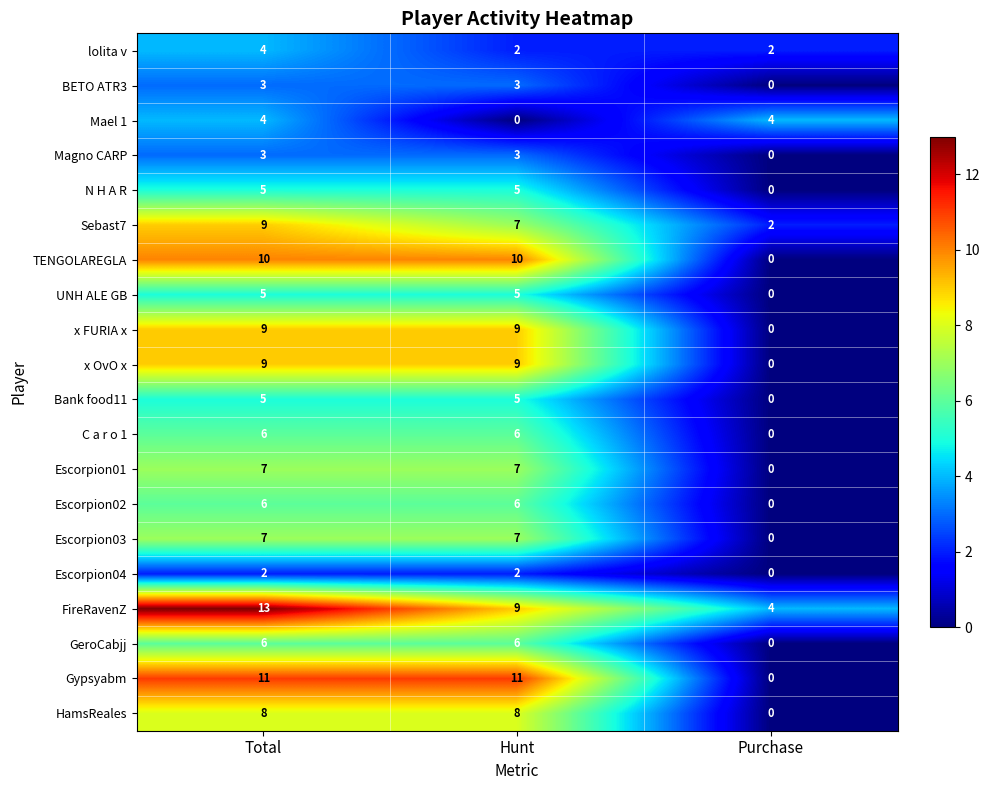

At which category is the sum across all series the highest?

Total